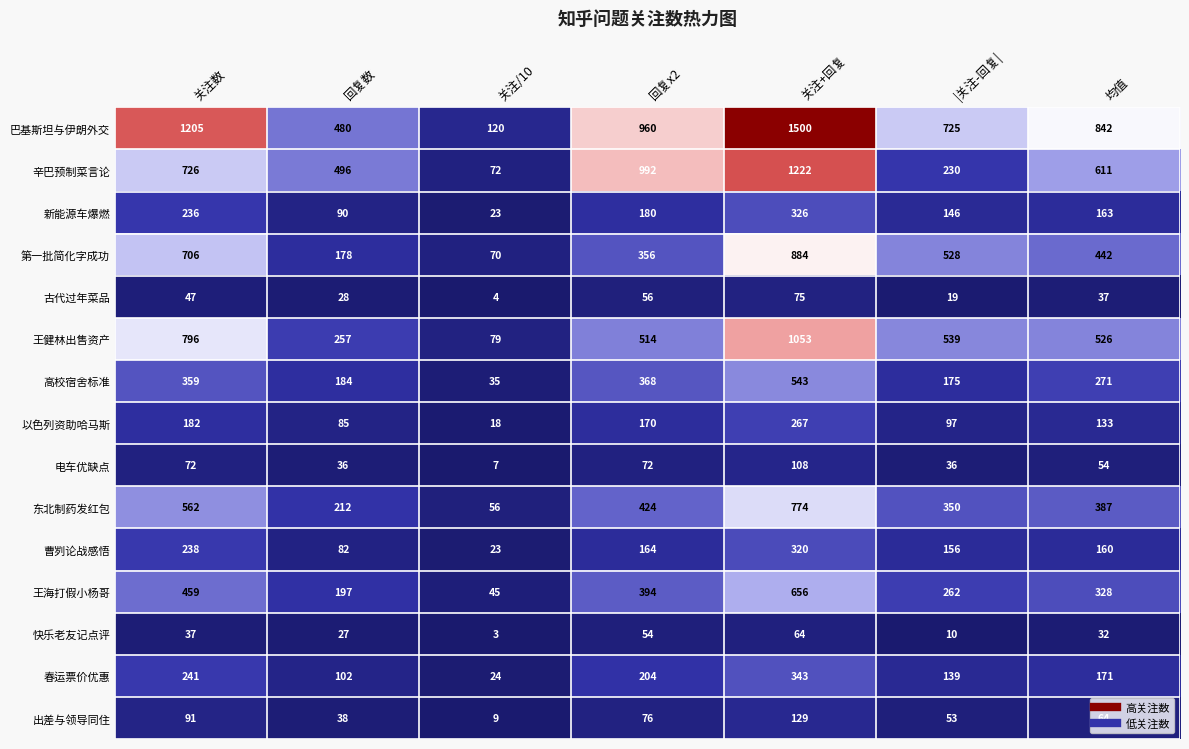

What is the difference between the 第一批简化字成功 values at 均值 and 关注+回复?

442